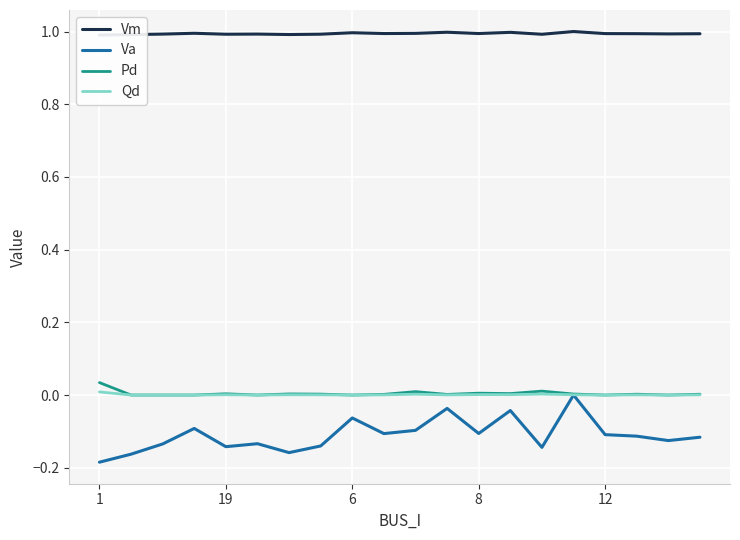

How many data points does each series have?

20